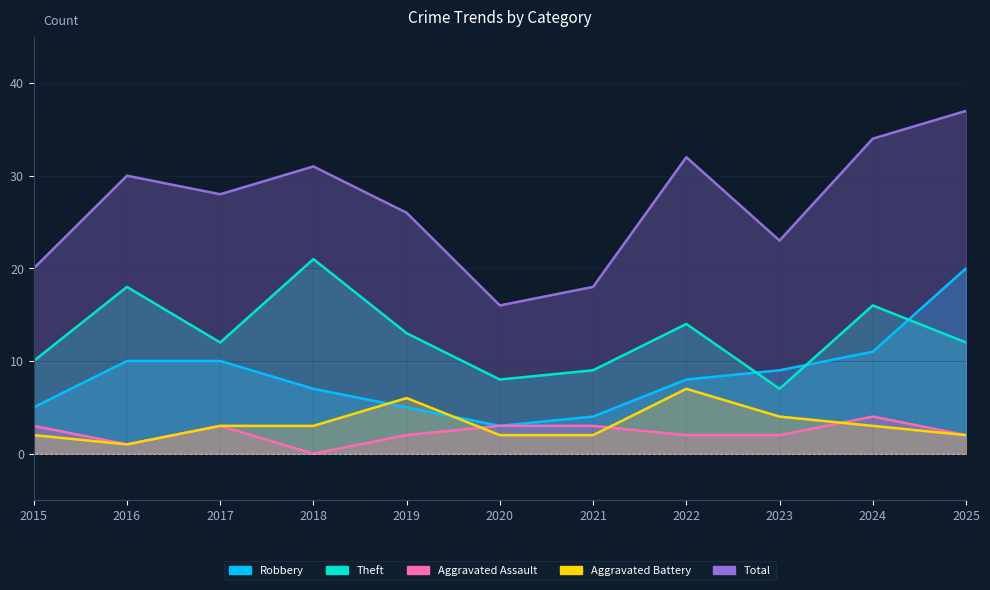

At 2023, list the series in order from smallest to largest.

Aggravated Assault, Aggravated Battery, Theft, Robbery, Total